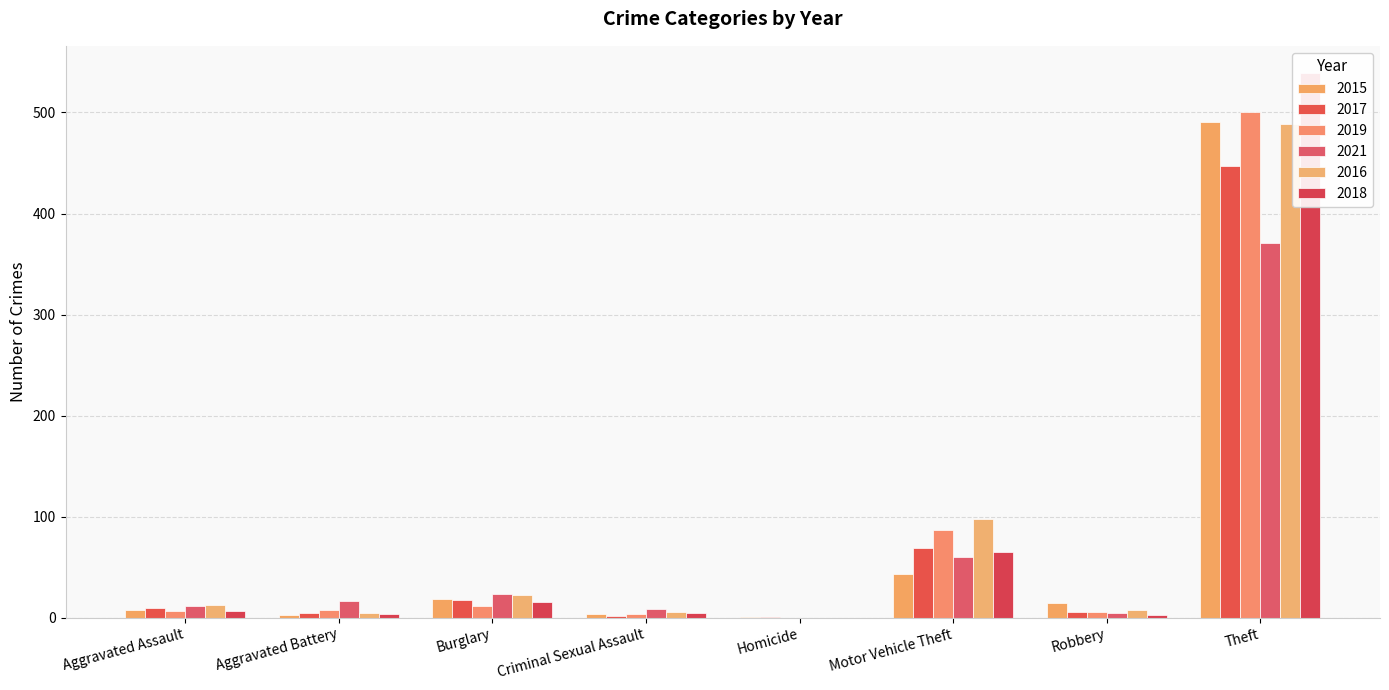

At which label does 2016 first exceed 13?

Burglary